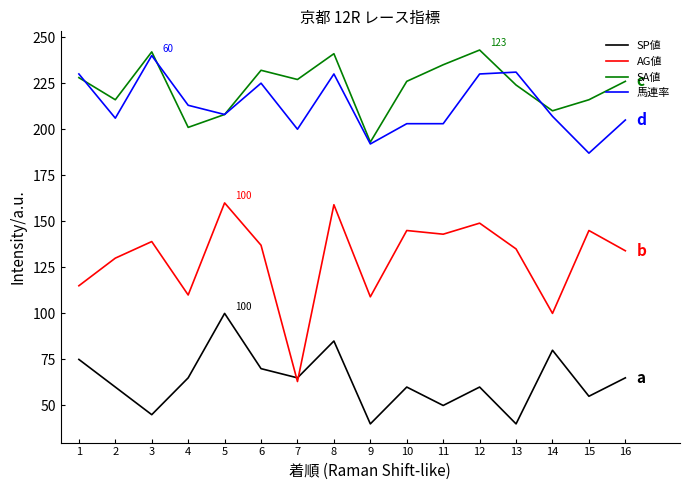

True or false: AG値 has more than 2 points higher than both neighbors.

True